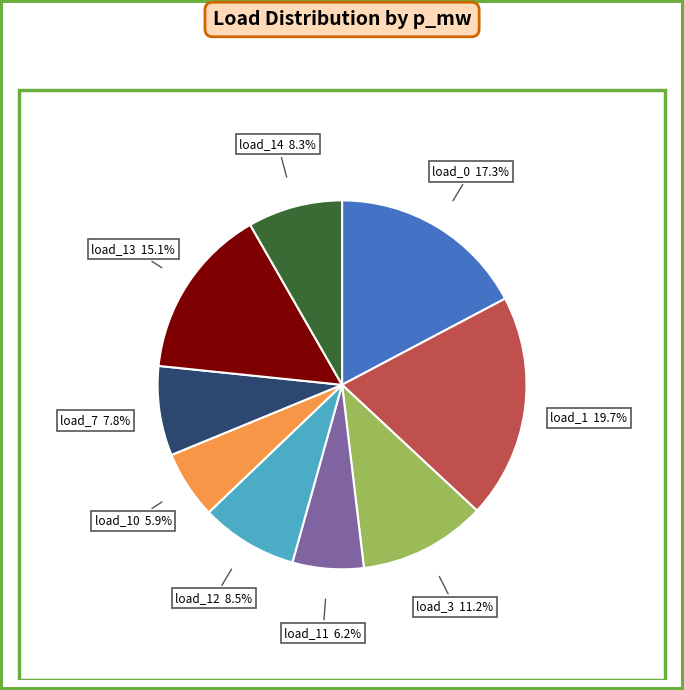

What is the largest slice in the pie chart?

load_1